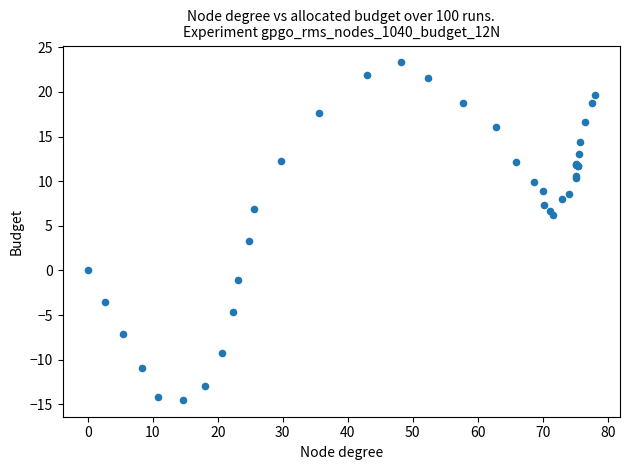

What Y value in the scatter plot is closest to 4?

3.3